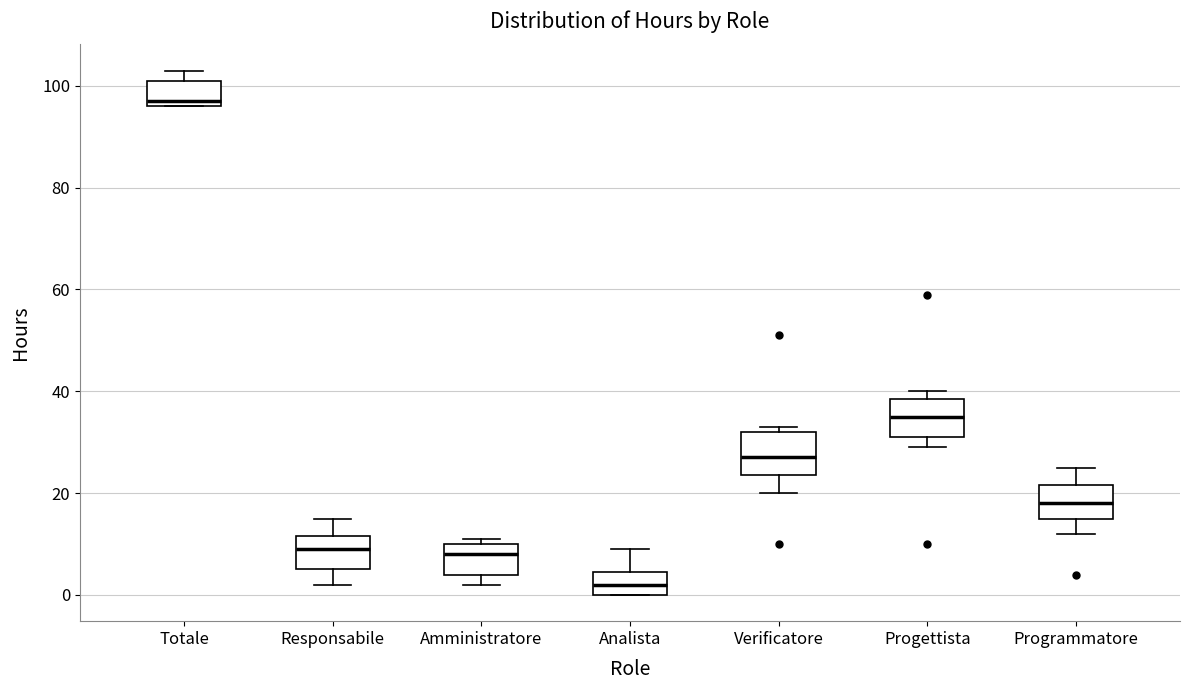

Reading left to right, read every box against the y-axis: the position of its median line, the range the box covers, and the ends of its whiskers. The values are not printed on the chart, so give them approximately, as read against the axis.

Totale: median 98, box 96 to 102, whiskers 96 to 104
Responsabile: median 10, box 6 to 12, whiskers 2 to 16
Amministratore: median 8, box 4 to 10, whiskers 2 to 12
Analista: median 2, box 0 to 4, whiskers 0 to 10
Verificatore: median 28, box 24 to 32, whiskers 20 to 34
Progettista: median 36, box 32 to 38, whiskers 30 to 40
Programmatore: median 18, box 16 to 22, whiskers 12 to 26